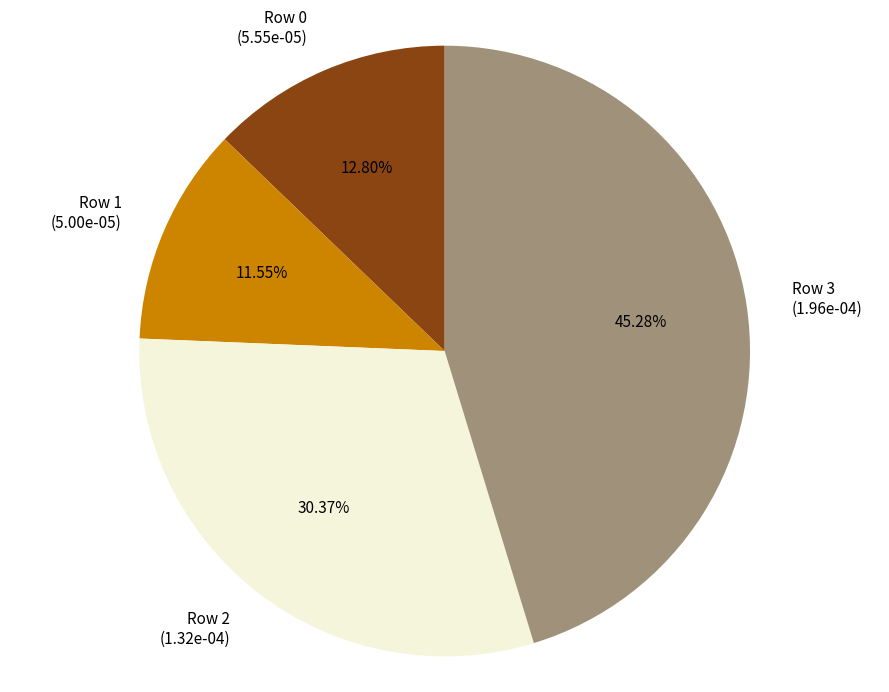

Rank the categories by value from lowest to highest.

Row 1 (5.00e-05), Row 0 (5.55e-05), Row 2 (1.32e-04), Row 3 (1.96e-04)